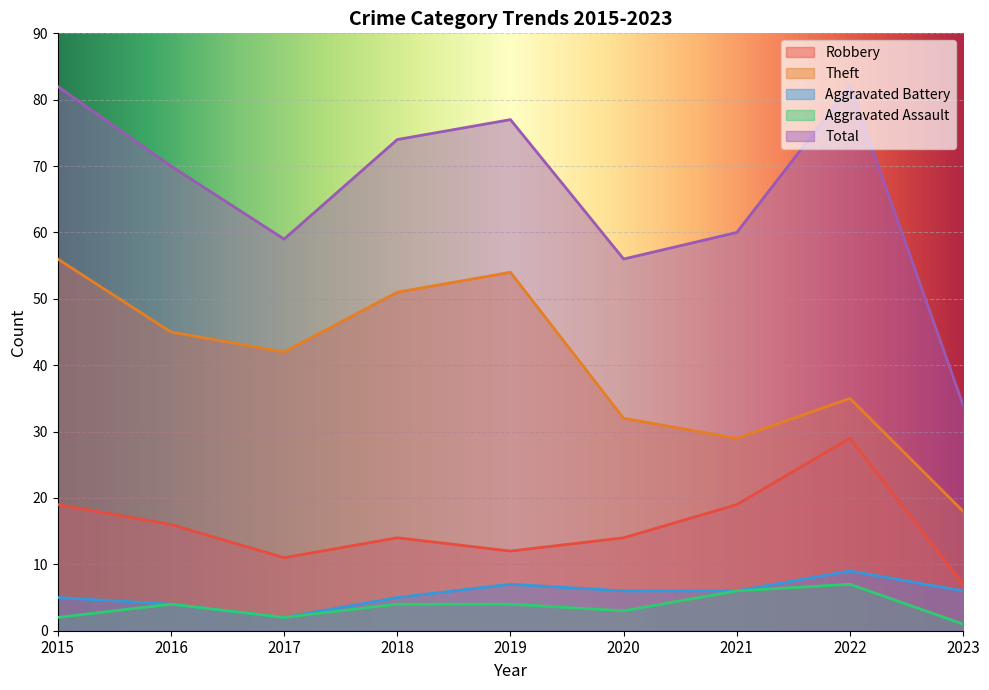

True or false: Robbery and Aggravated Assault intersect in this chart.

False